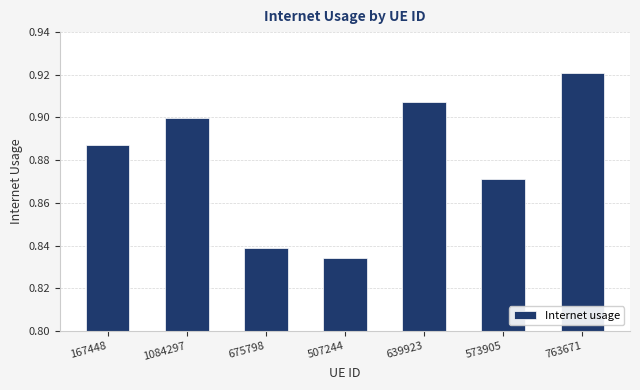

True or false: the data shows 1.5 at 1084297.

False